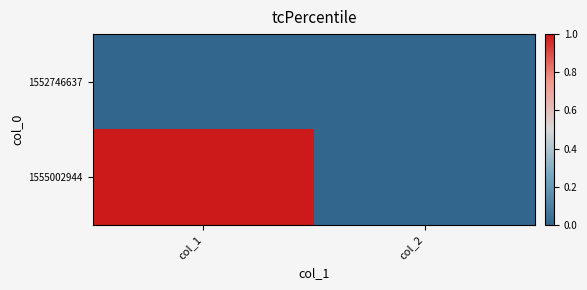

Reading right to left, extract all data points from this chart.

1552746637: col_2=0	col_1=0
1555002944: col_2=0	col_1=1